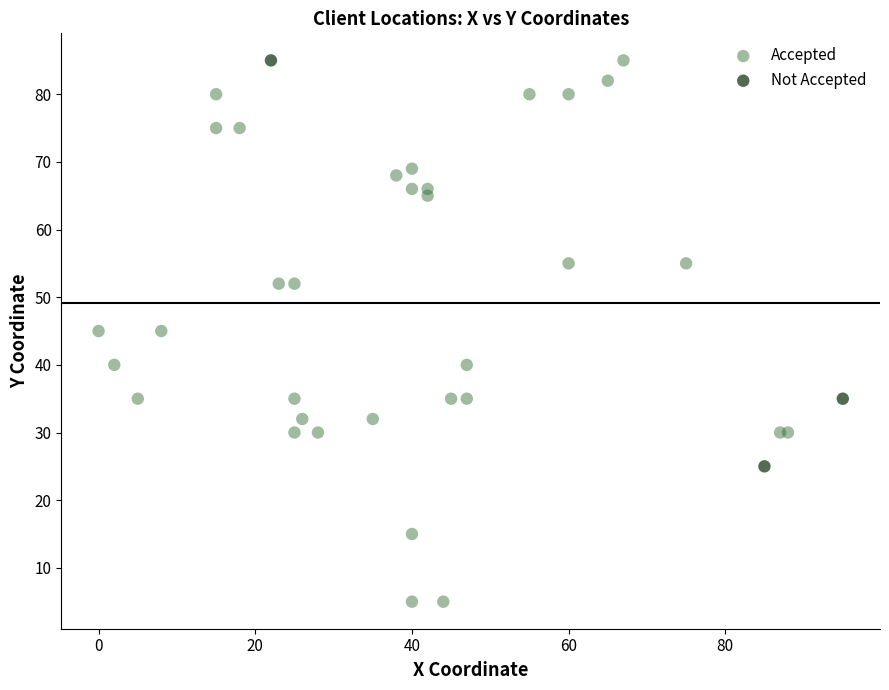

Which series reaches the minimum Y coordinate?

Accepted